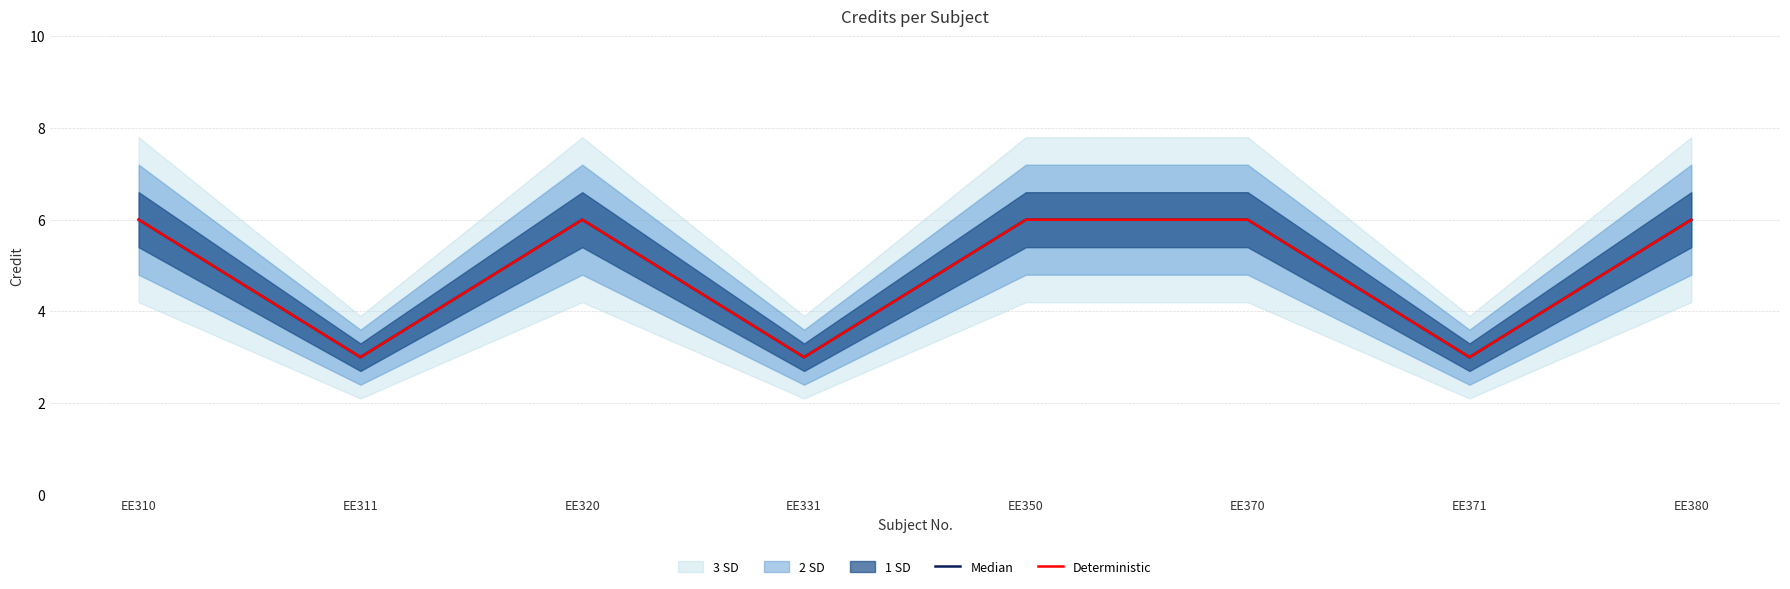

Reading left to right, what are all the values shown in this chart?

Median: EE310=6	EE311=3	EE320=6	EE331=3	EE350=6	EE370=6	EE371=3	EE380=6
Deterministic: EE310=6	EE311=3	EE320=6	EE331=3	EE350=6	EE370=6	EE371=3	EE380=6